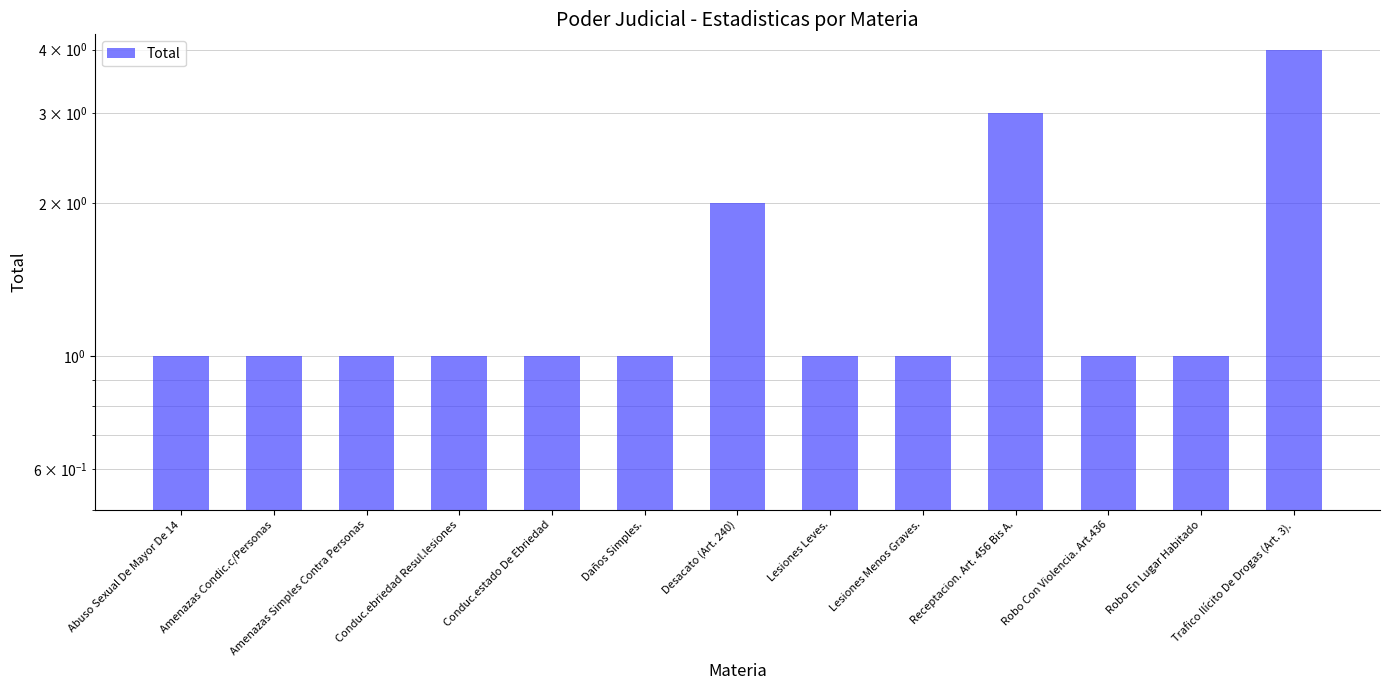

Which label corresponds to the largest value in the chart?

Trafico Ilícito De Drogas (Art. 3).